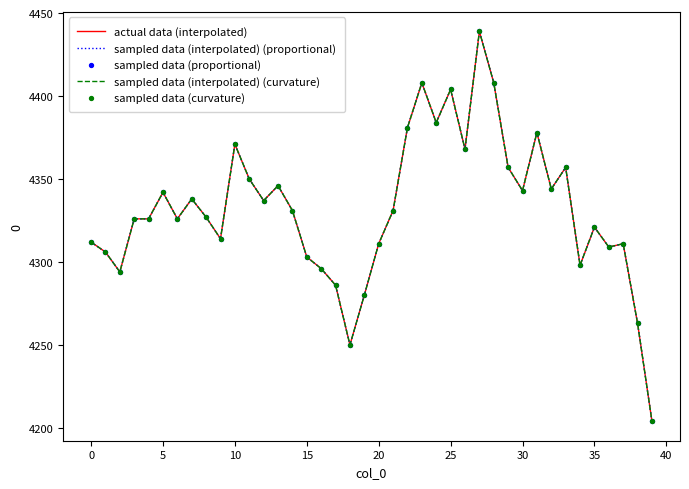

At how many categories does at least one series exceed 4254?

38